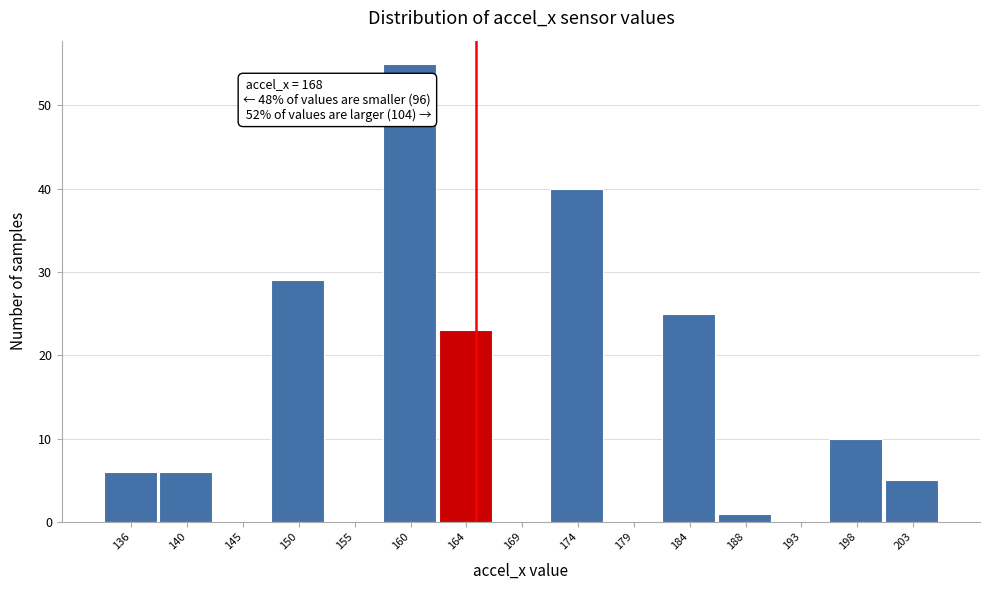

Reading right to left, extract all data points from this chart.

203=5	198=10	193=0	188=1	184=25	179=0	174=40	169=0	164=23	160=55	155=0	150=29	145=0	140=6	136=6